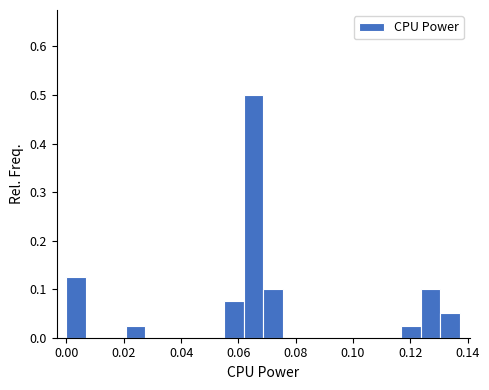

Around what value on the x-axis is the tallest bar? Give the approximate position of its centre, as read against the axis.

0.066